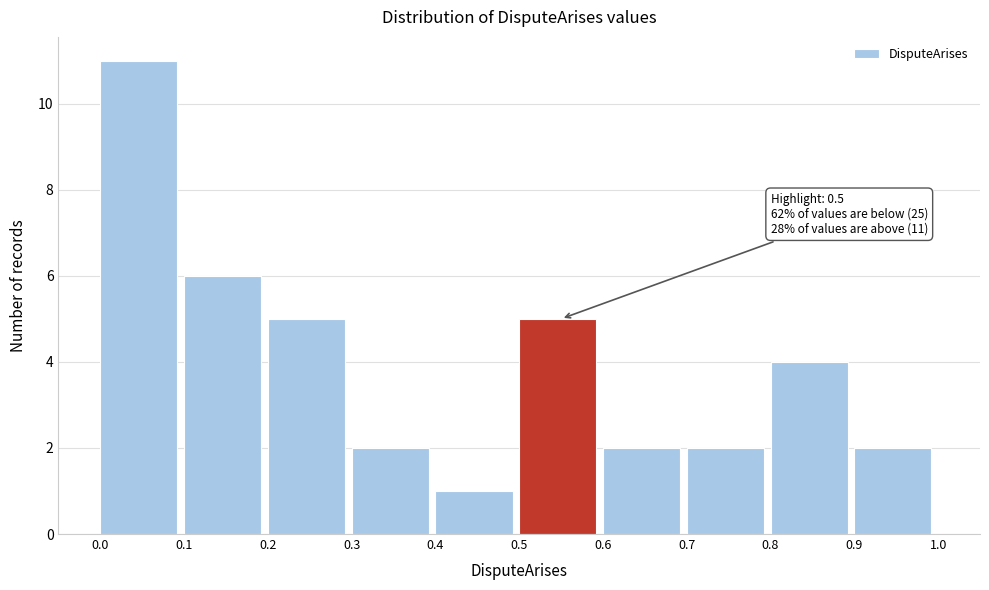

Over which range of the x-axis is the bar tallest?

0.0 to 0.1